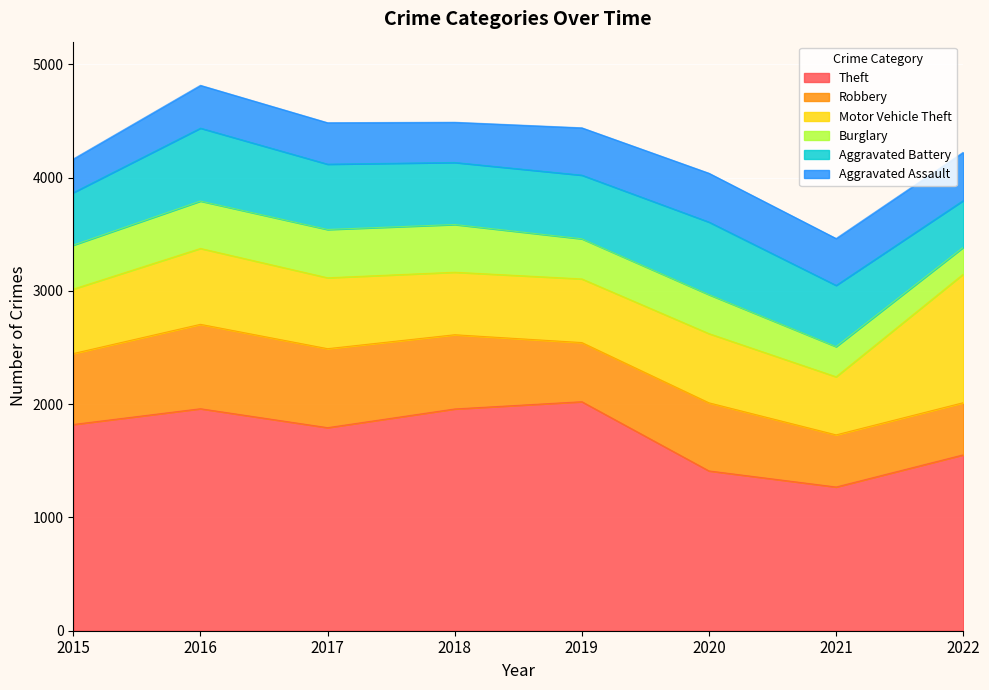

Where is the first local maximum for Aggravated Assault?

2016